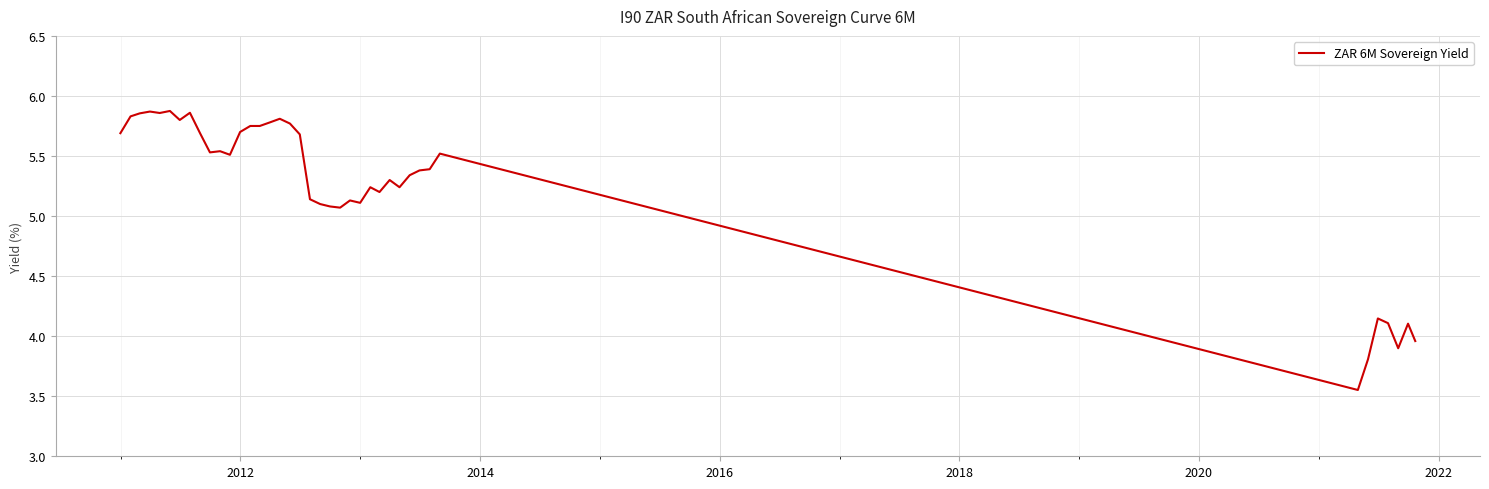

What is the difference between the maximum and minimum values?

2.3